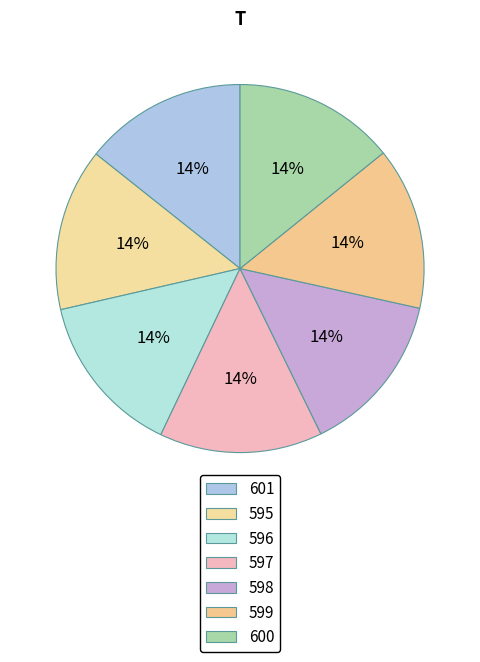

Does 601 account for over 50% of the chart?

No